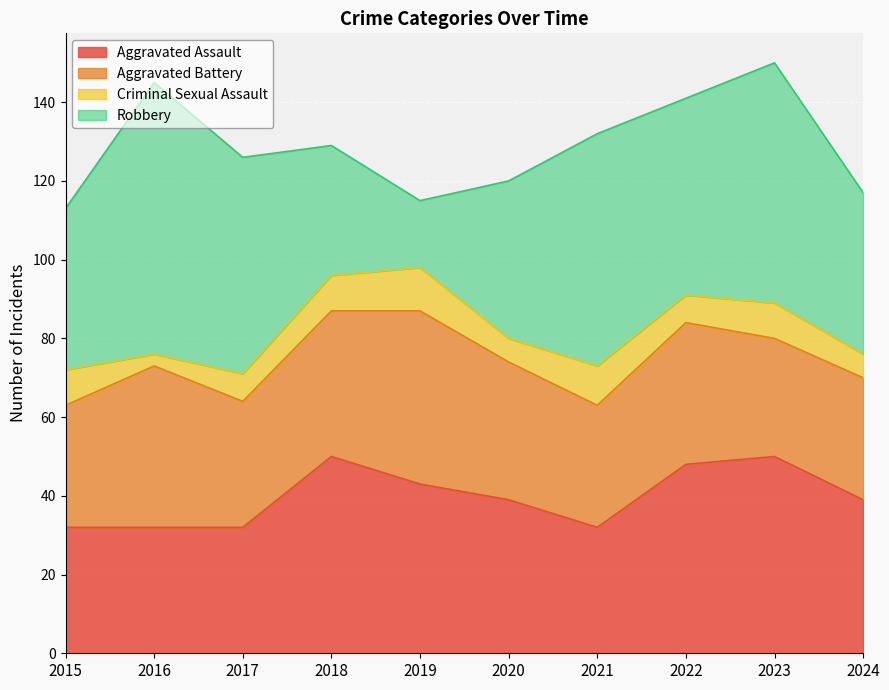

True or false: Criminal Sexual Assault and Aggravated Battery cross at least once.

False